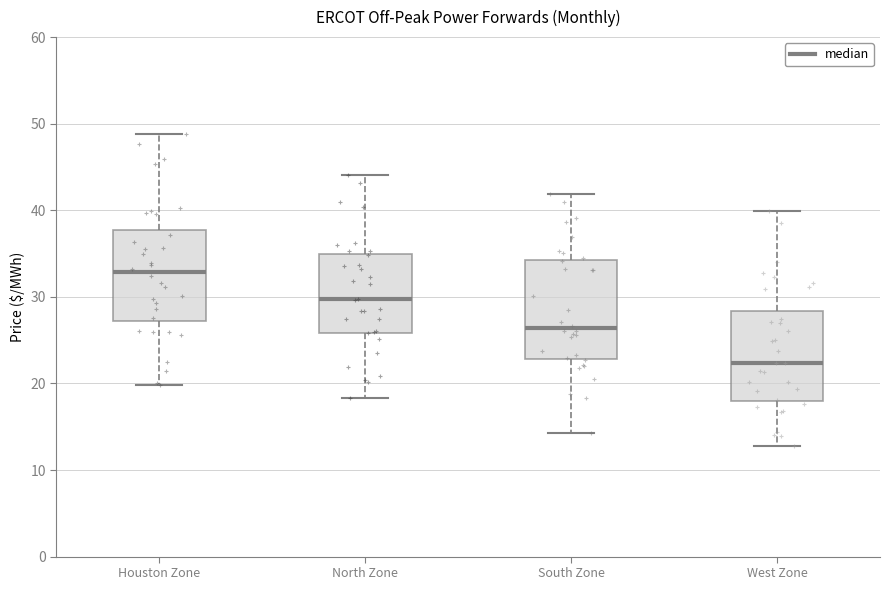

Which box has the lowest median line?

West Zone